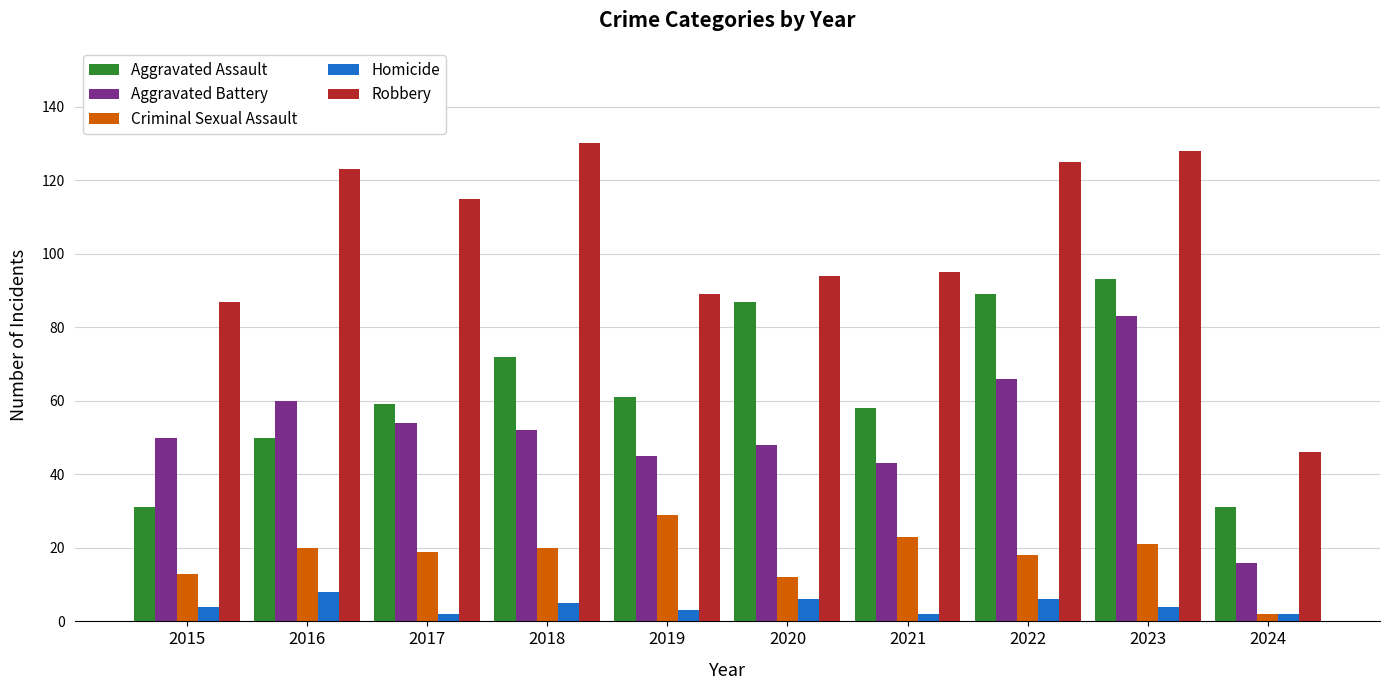

What is the spread (max minus min) of values at 2020?

88